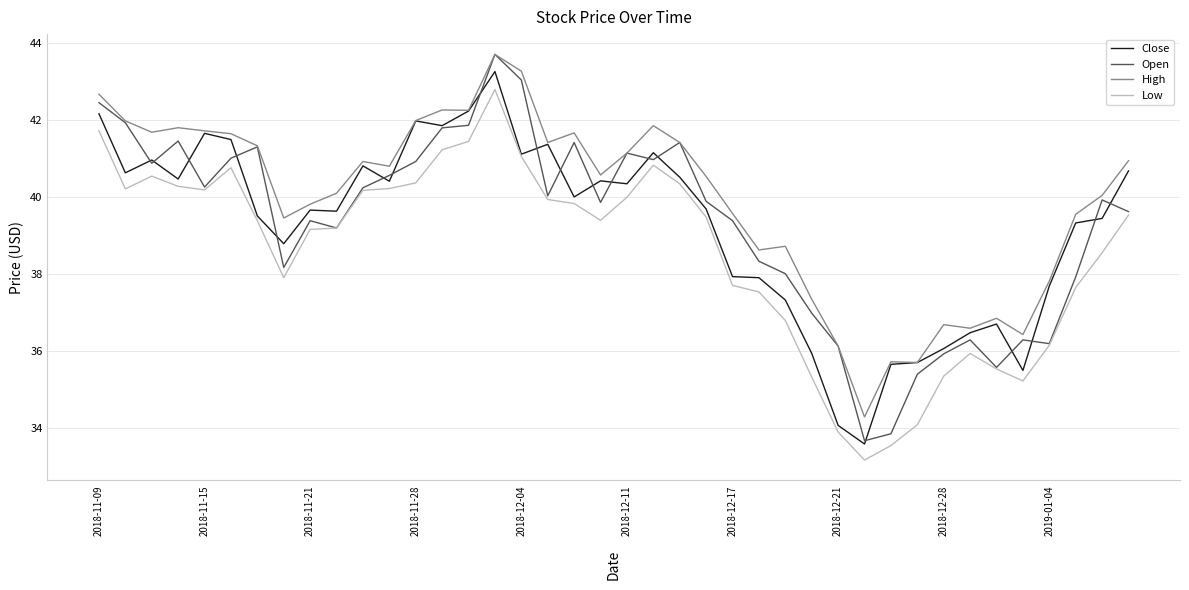

True or false: High and Low cross at least once.

False